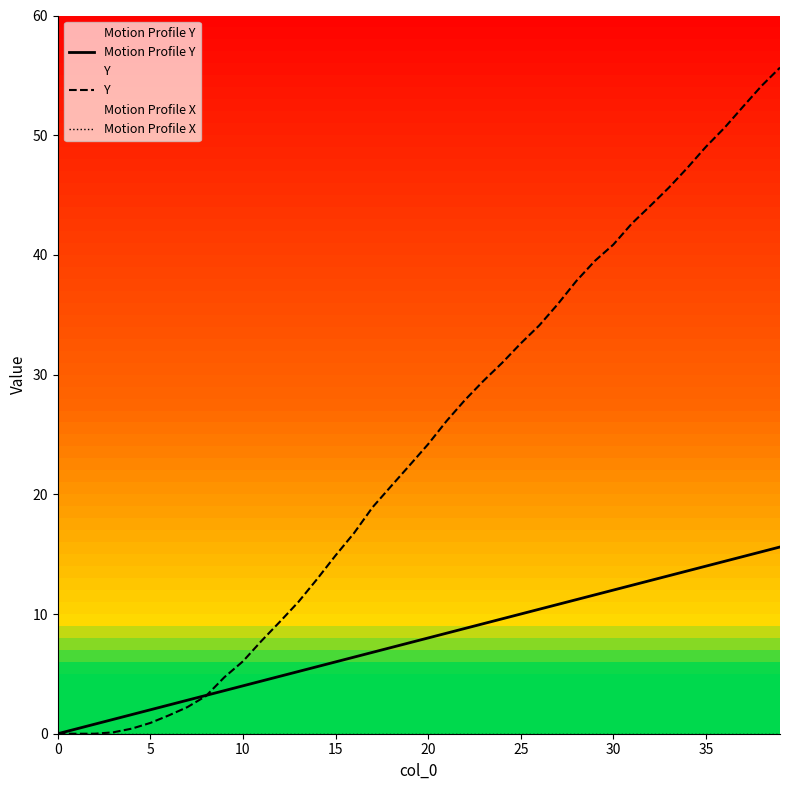

Is it true that Y equals 39.5 at 29?

True